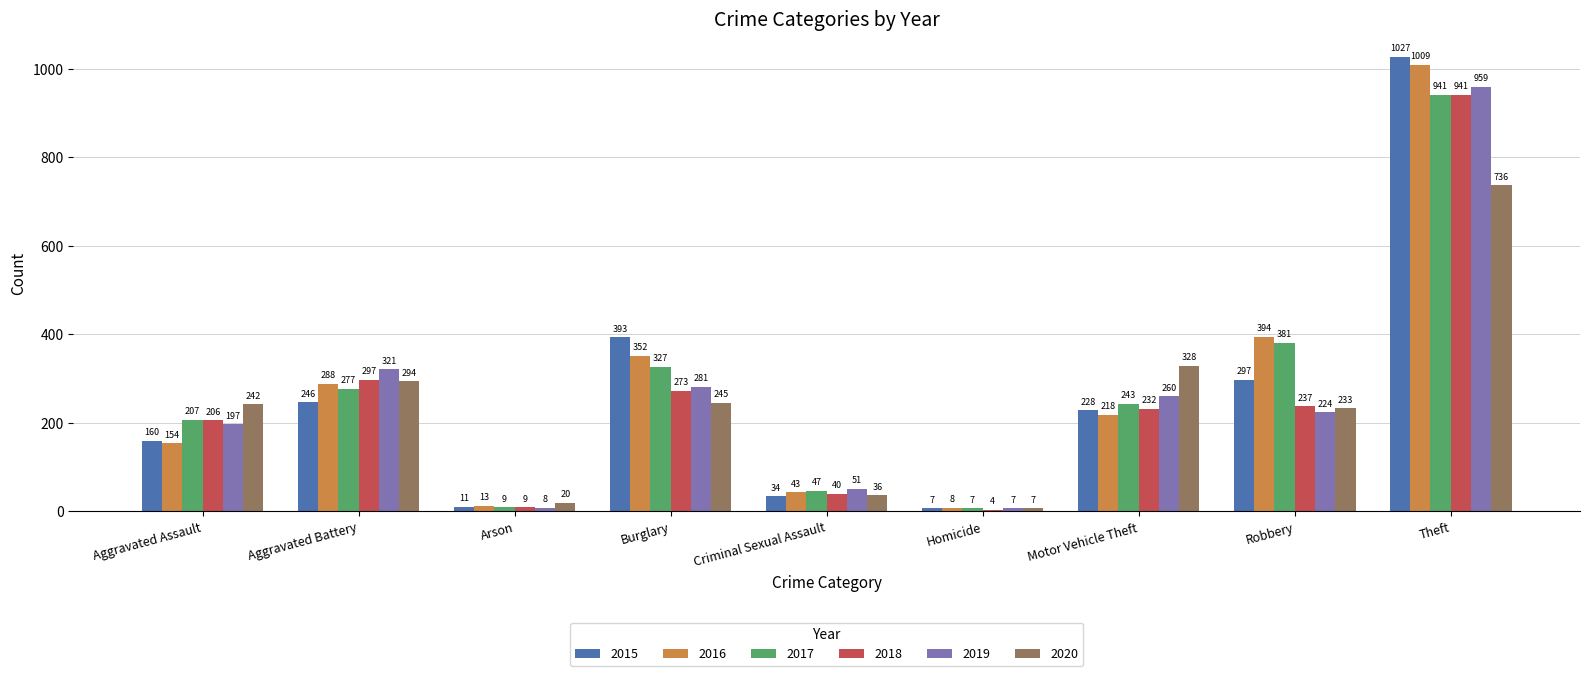

What is the total value across all series at Motor Vehicle Theft?

1509